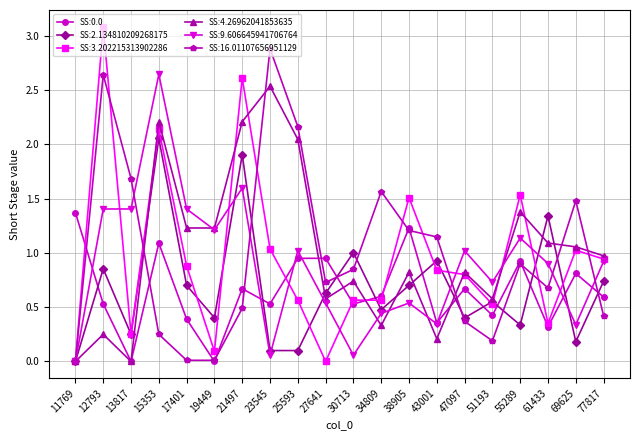

True or false: SS:3.202215313902286 has more than 2 interior local peaks.

True